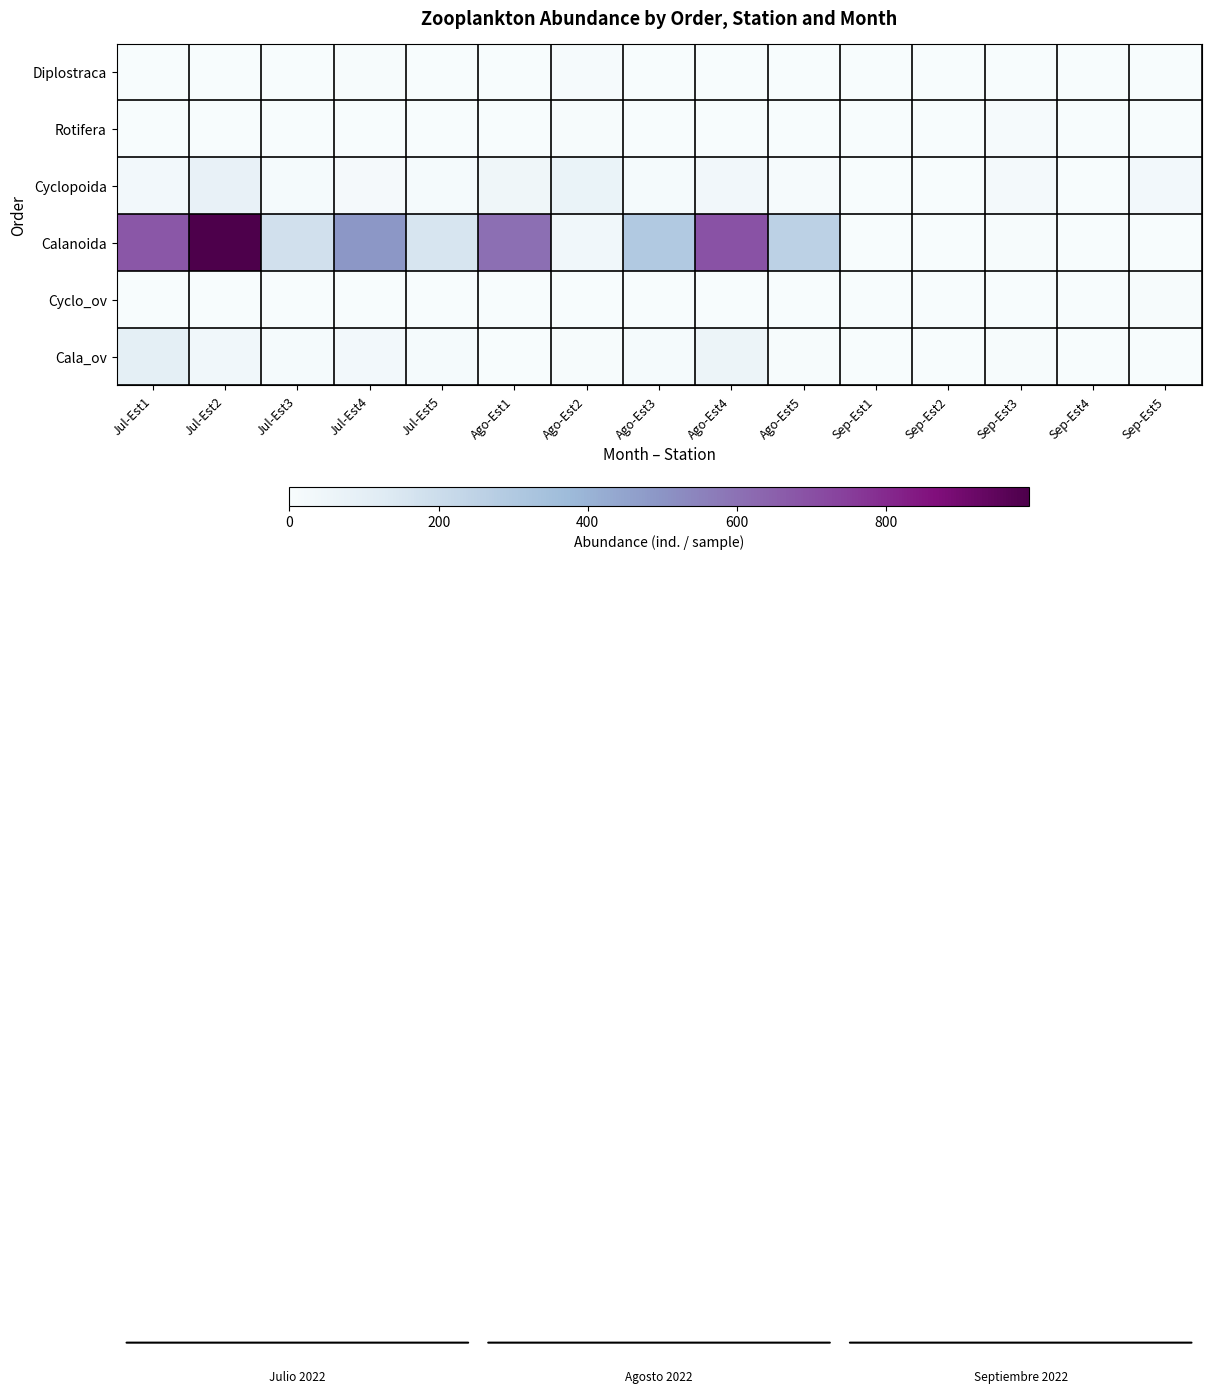

Between Jul-Est2 and Ago-Est1, which series saw the biggest shift?

Calanoida